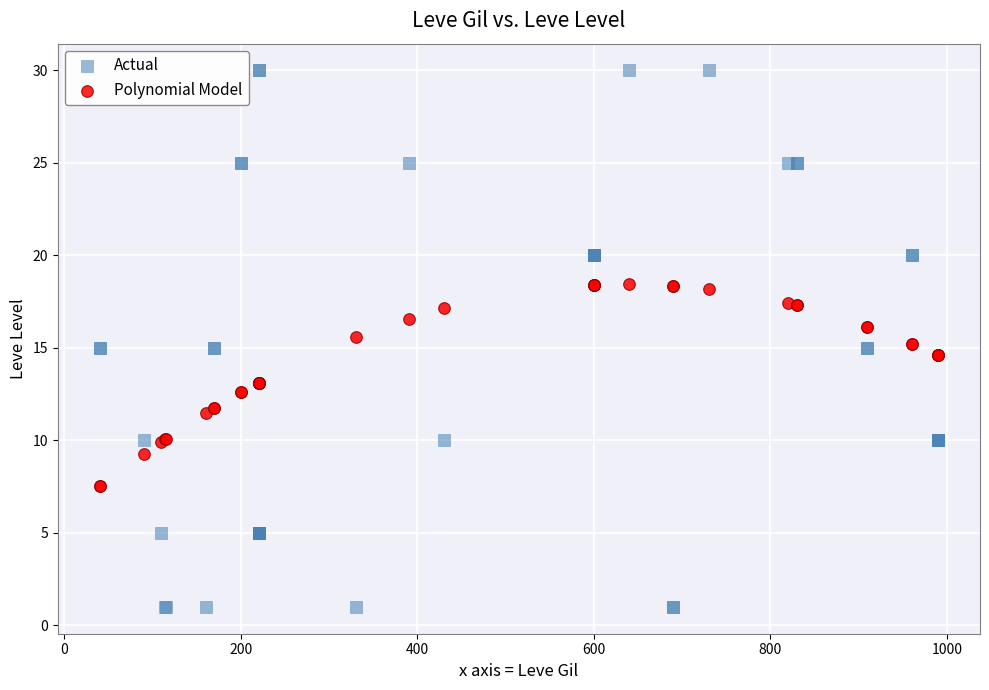

Which series contains the lowest Y value?

Actual